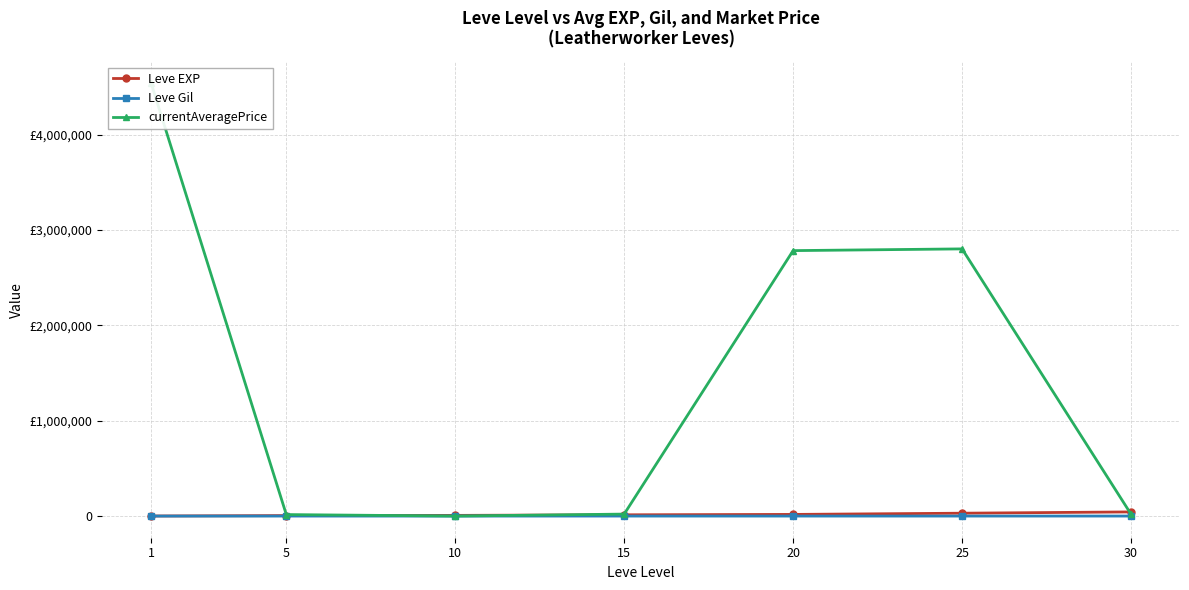

At which label is Leve EXP closest to 22291?

20